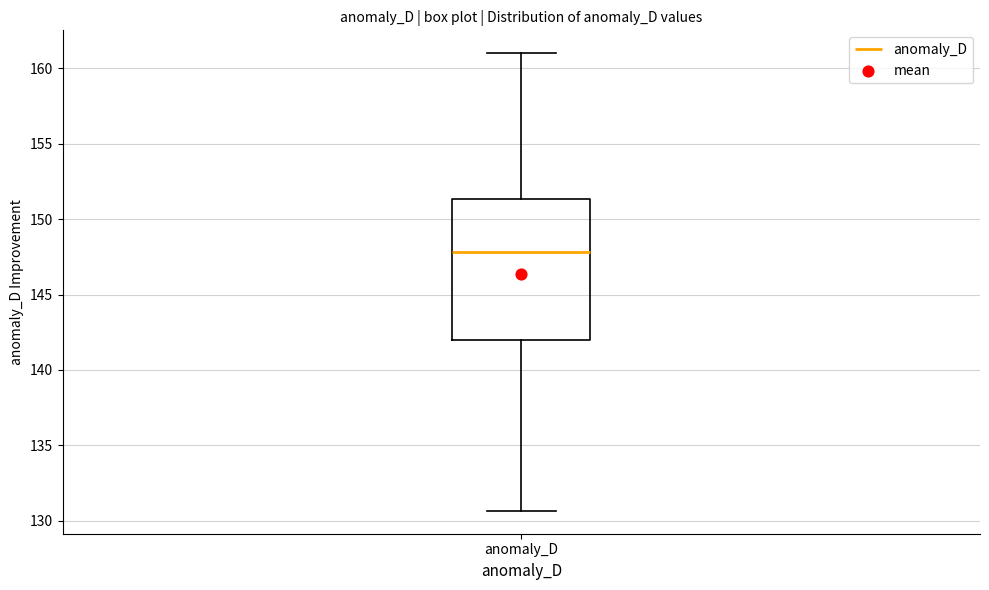

Transcribe this box plot: give where the median line is, the range the box spans, and where the two whiskers end, as read against the y-axis. The values are not printed on the chart, so give them approximately, as read against the axis.

median 148.0, box 142.0 to 151.5, whiskers 130.5 to 161.0